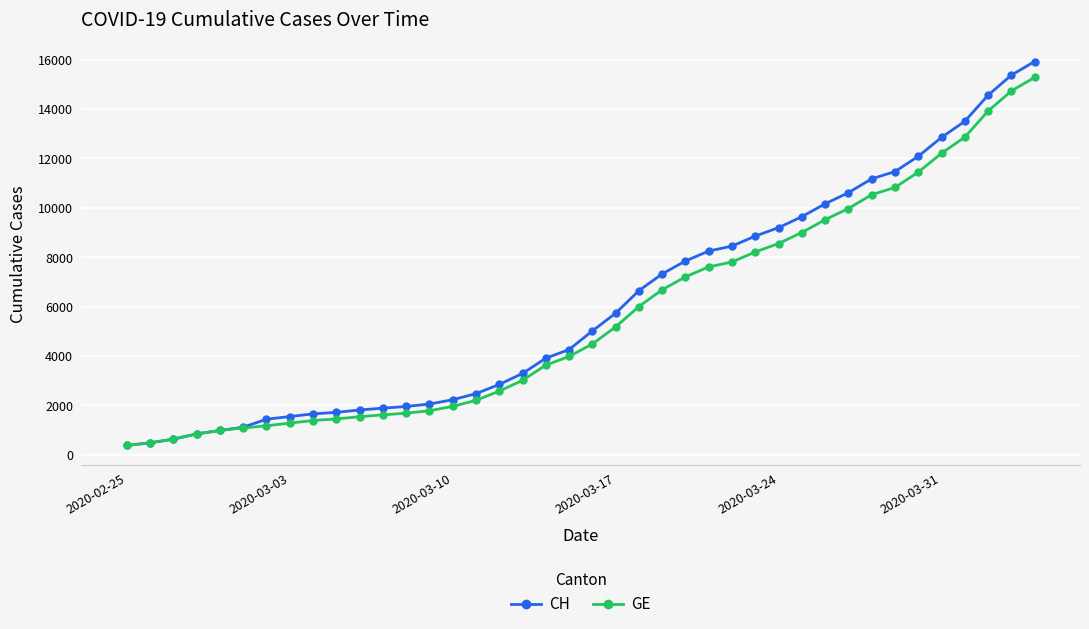

What is the value of the GE point at the 22nd from the left?

5174